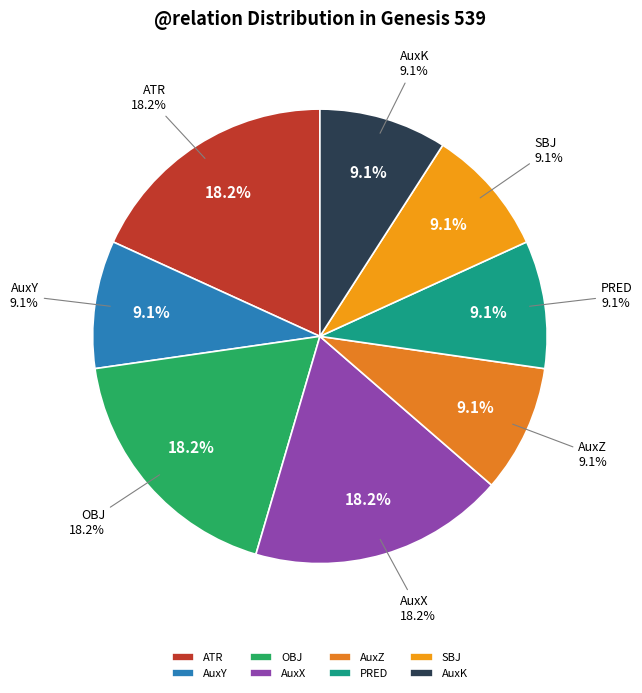

True or false: AuxK accounts for 9% of the total.

True